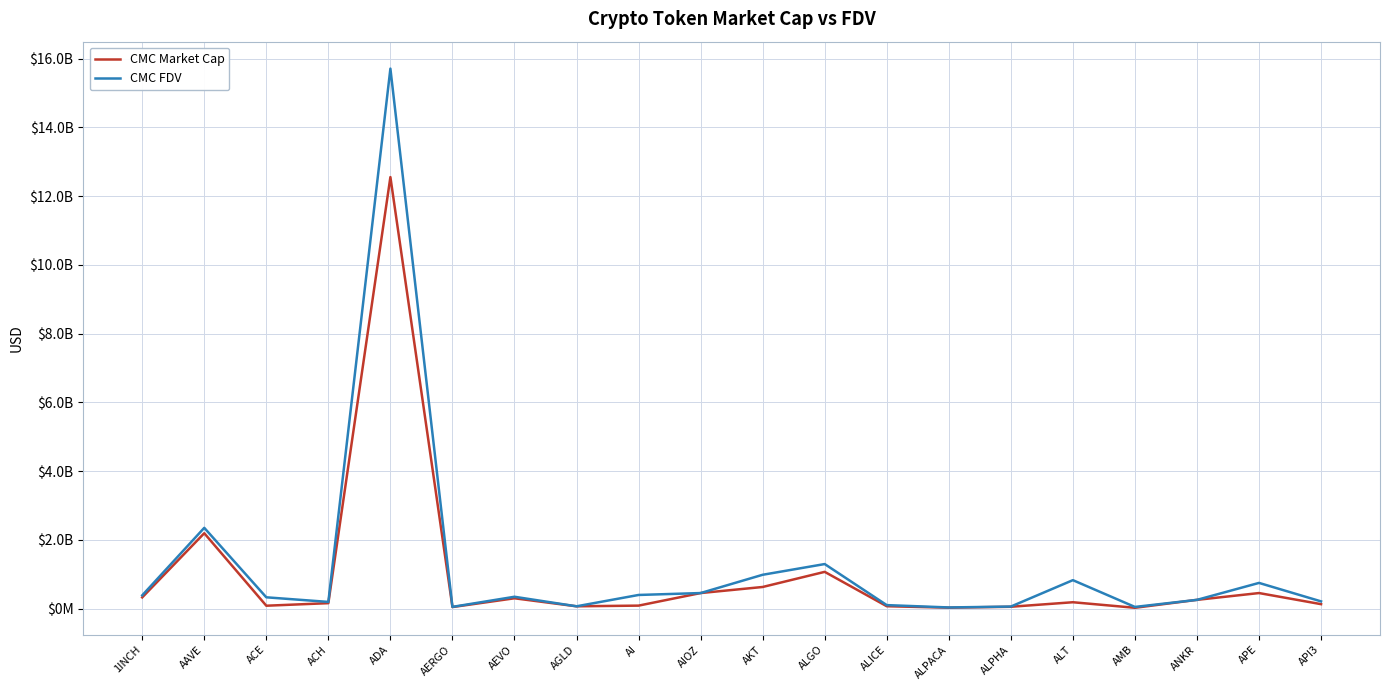

What are all the series names shown in the legend?

CMC Market Cap, CMC FDV